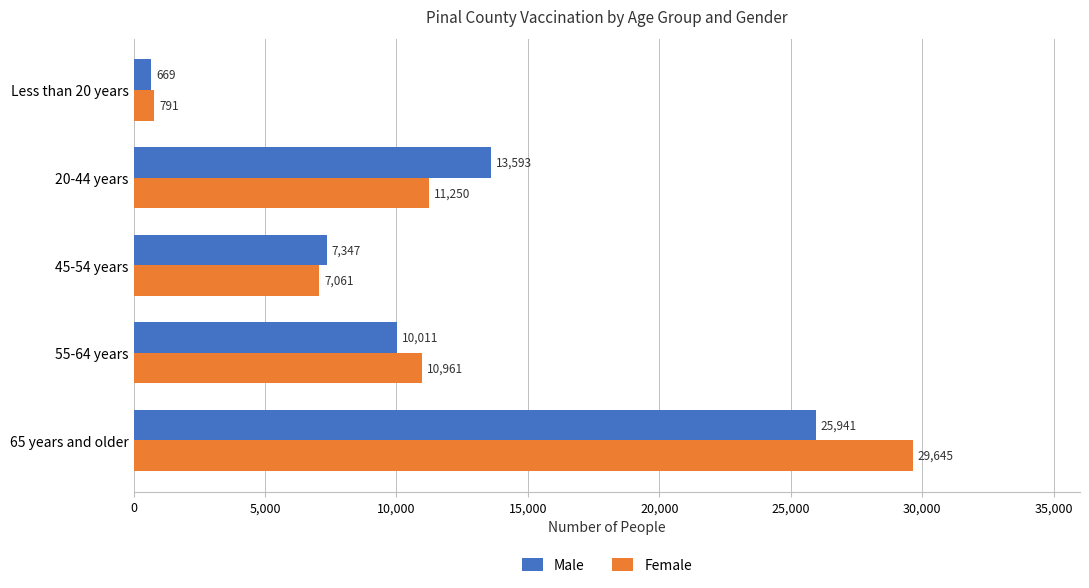

What is the difference between the Male values at 55-64 years and 20-44 years?

3582